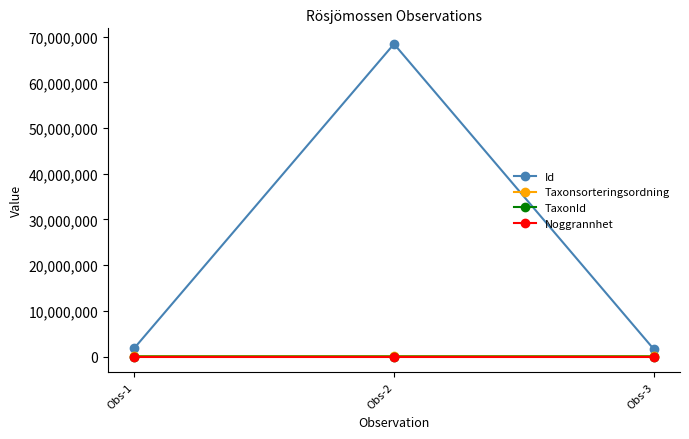

Which series has the largest range (max minus min)?

Id